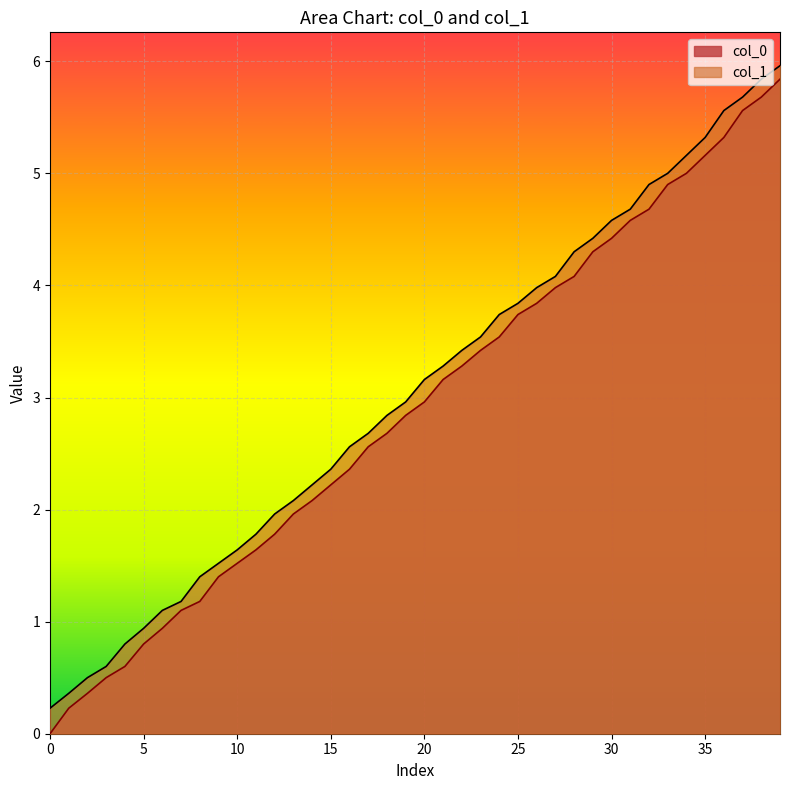

The col_1 series shows 4.7 at 20. True or false?

False